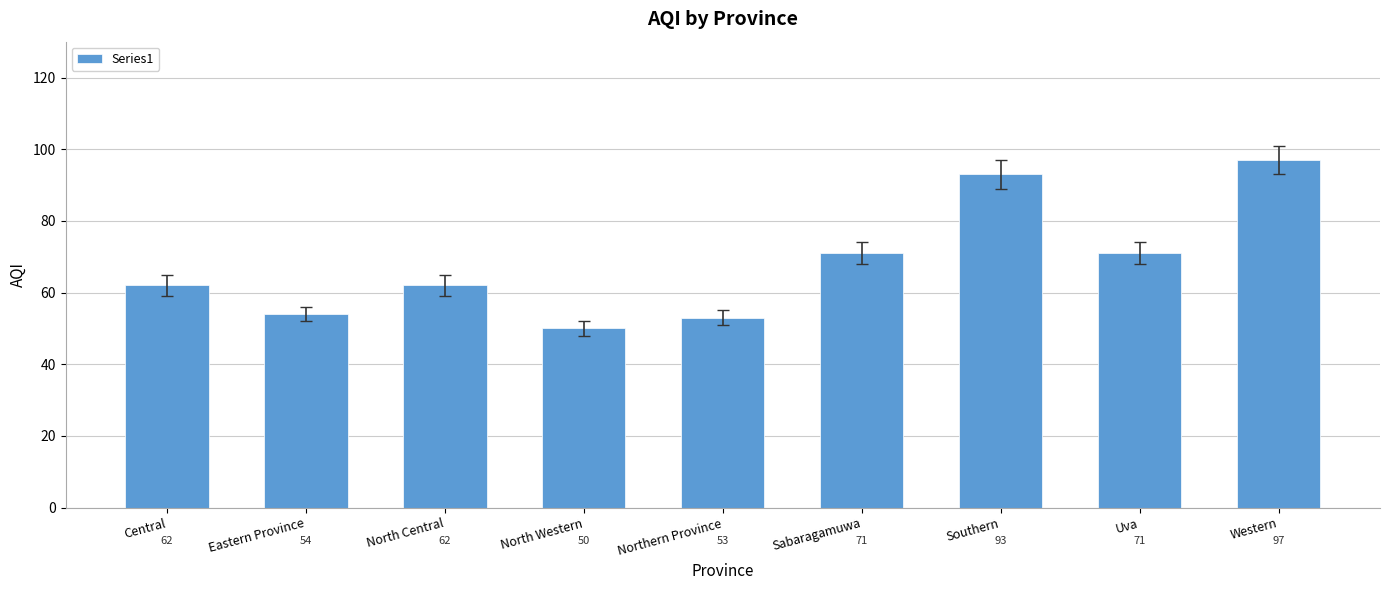

How many bars are there in total?

9